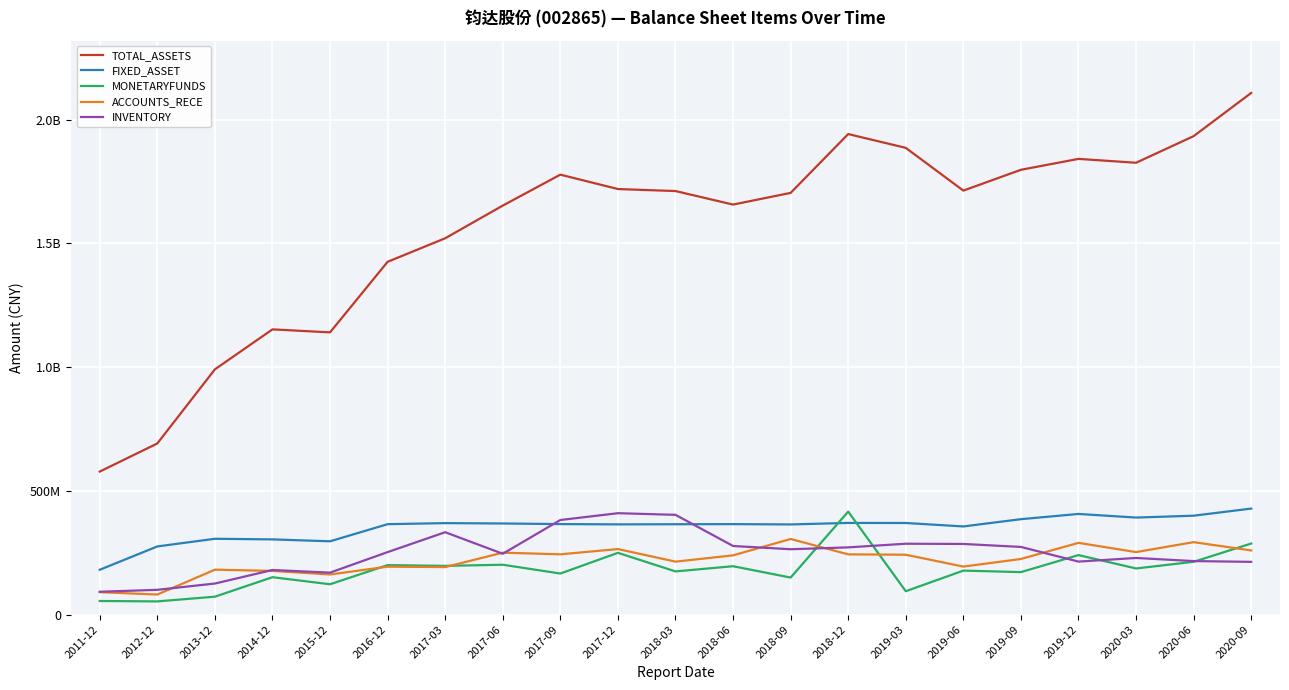

What is the value of the ACCOUNTS_RECE point at the 7th from the left?

192163928.9